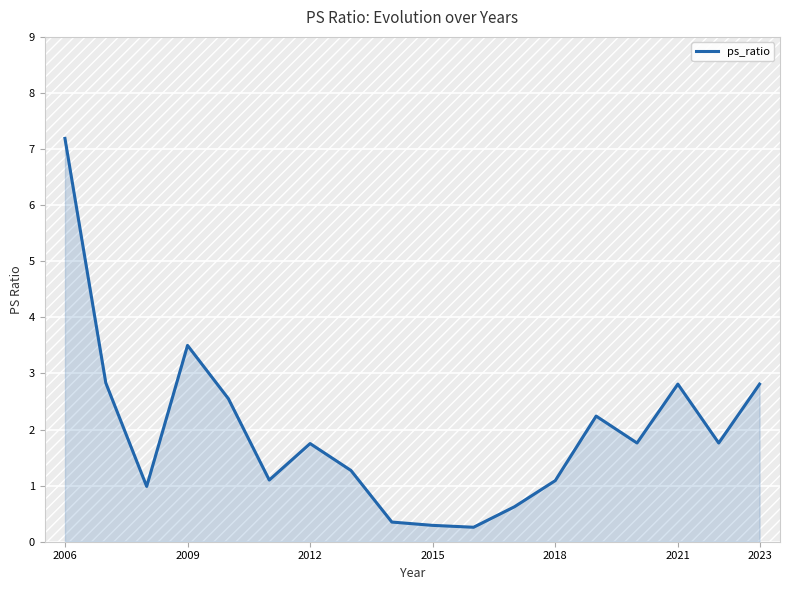

What is the maximum value shown in the chart?

7.2